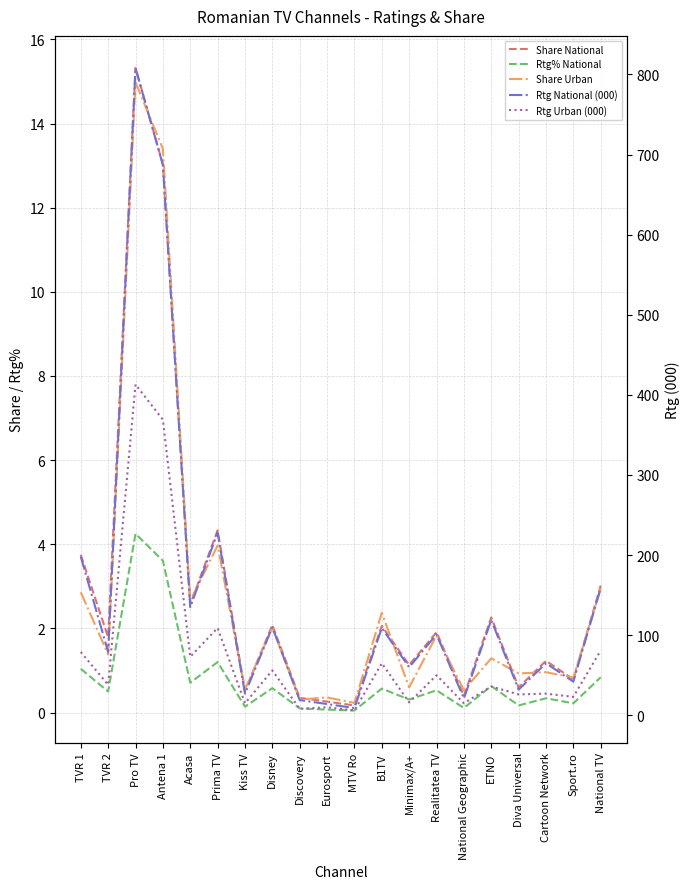

How many values in the Rtg National (000) series exceed 101?

9